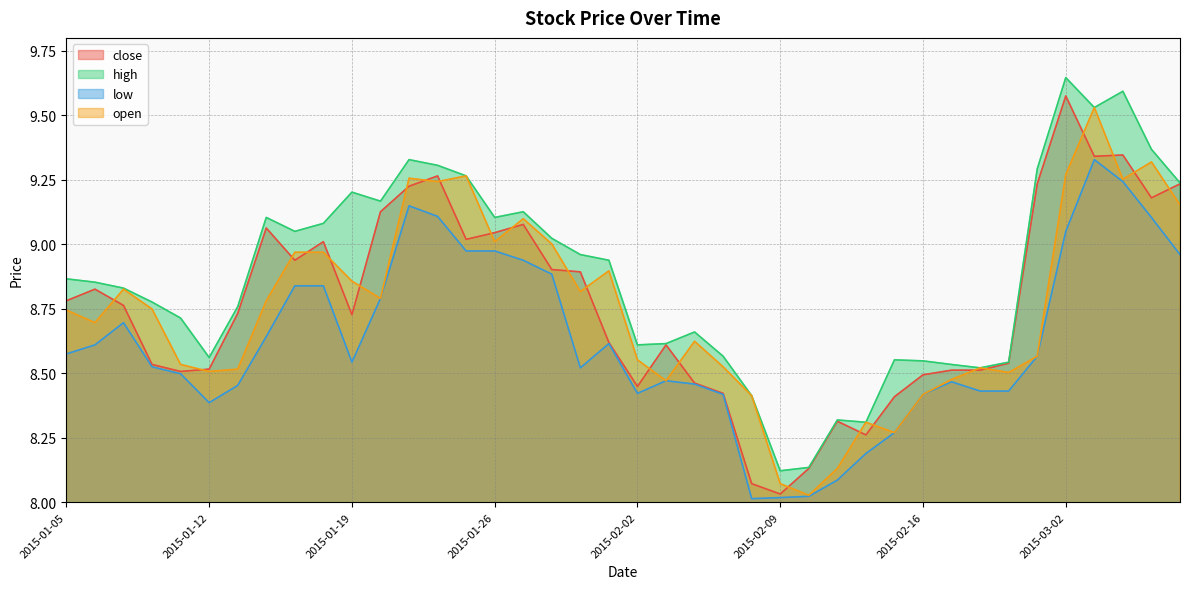

What is the value of the close point at the 12th from the left?

9.1